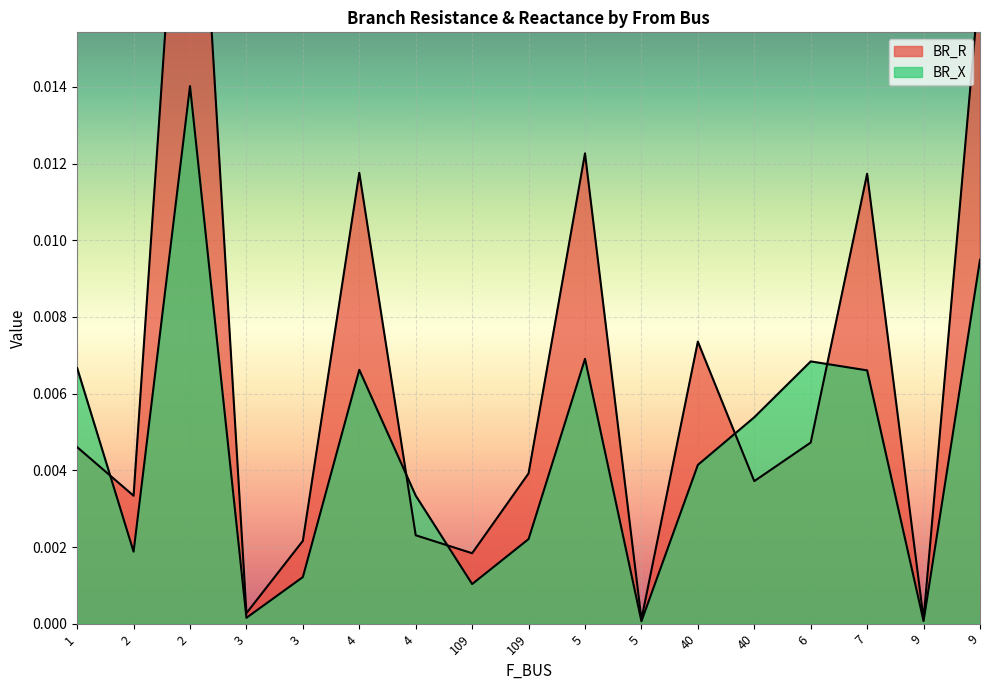

Between which two adjacent categories do BR_R and BR_X first intersect?

1 and 2